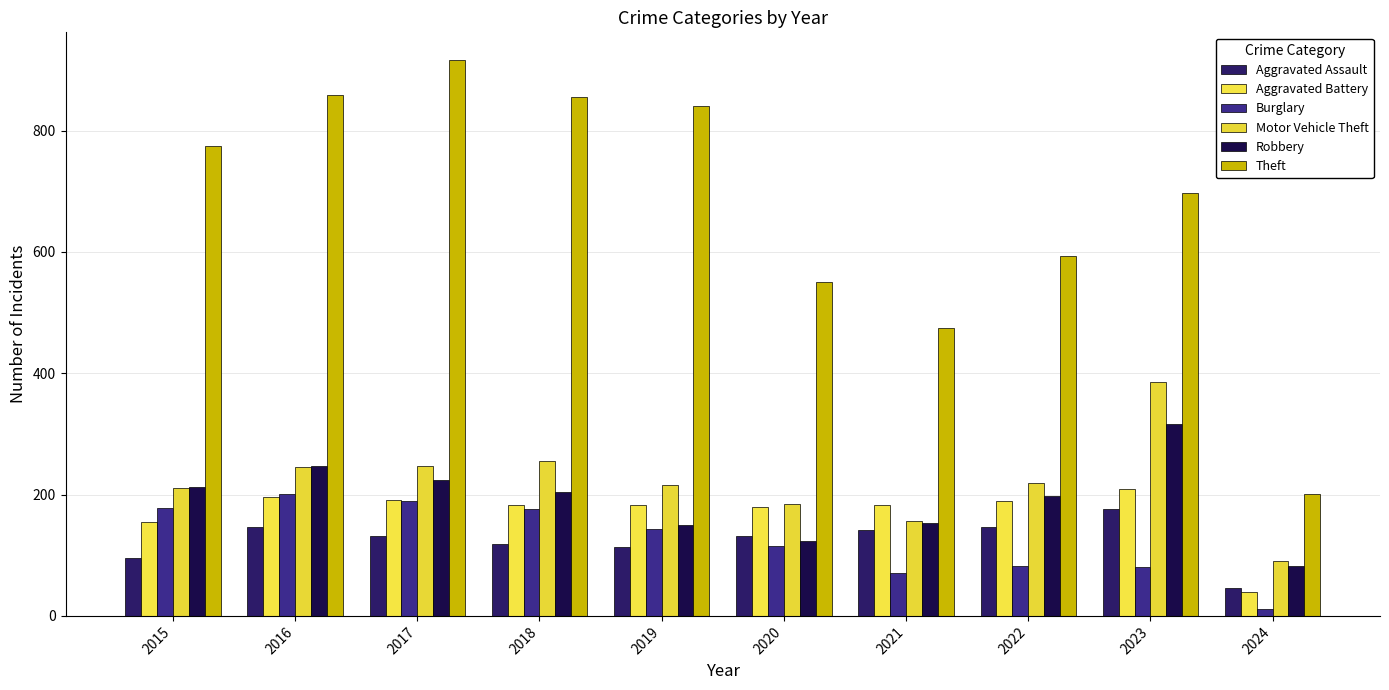

True or false: Robbery has a value of 92 at 2017.

False